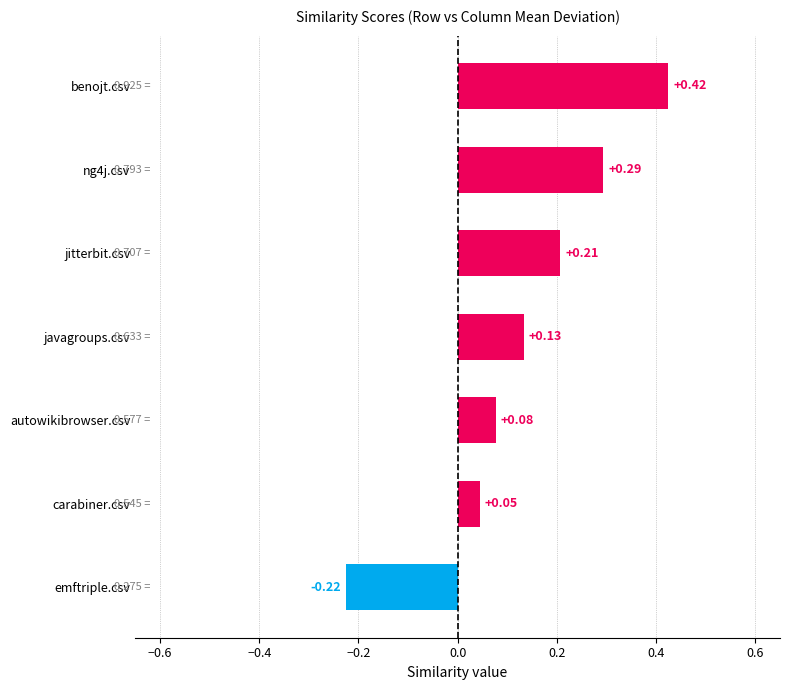

List the labels in order of value, smallest first.

emftriple.csv, carabiner.csv, autowikibrowser.csv, javagroups.csv, jitterbit.csv, ng4j.csv, benojt.csv